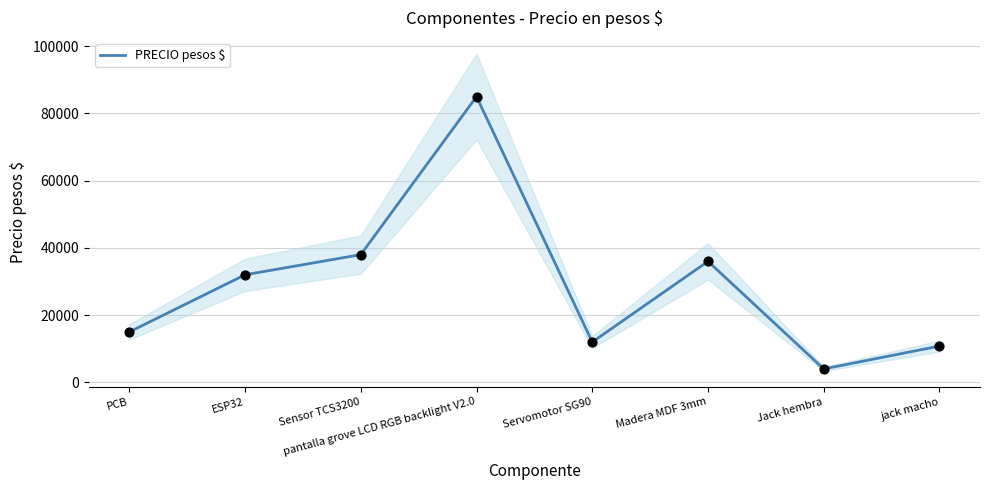

What is the change in value from PCB to Jack hembra?

-11000